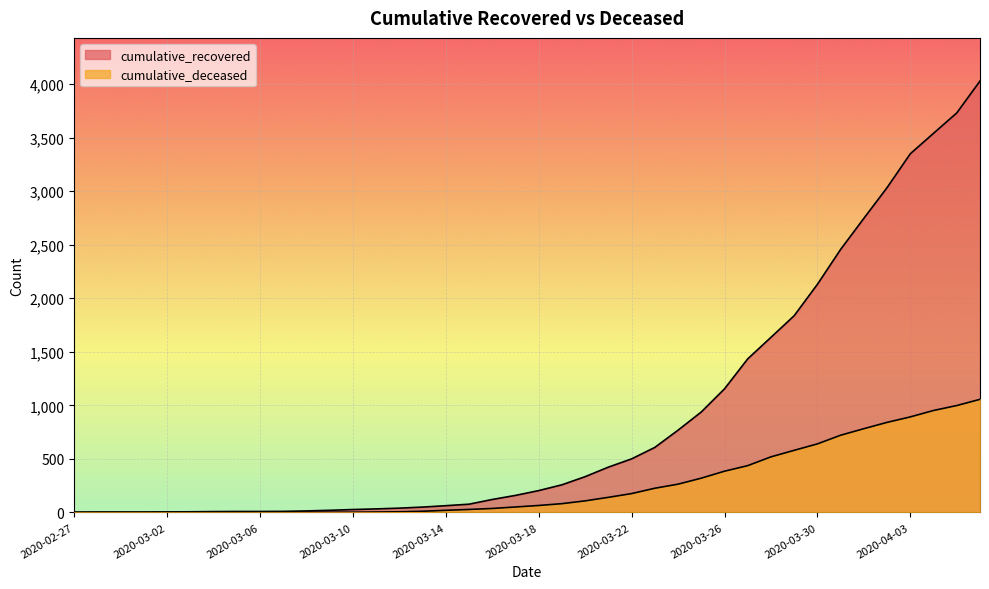

True or false: cumulative_recovered and cumulative_deceased cross at least once.

False